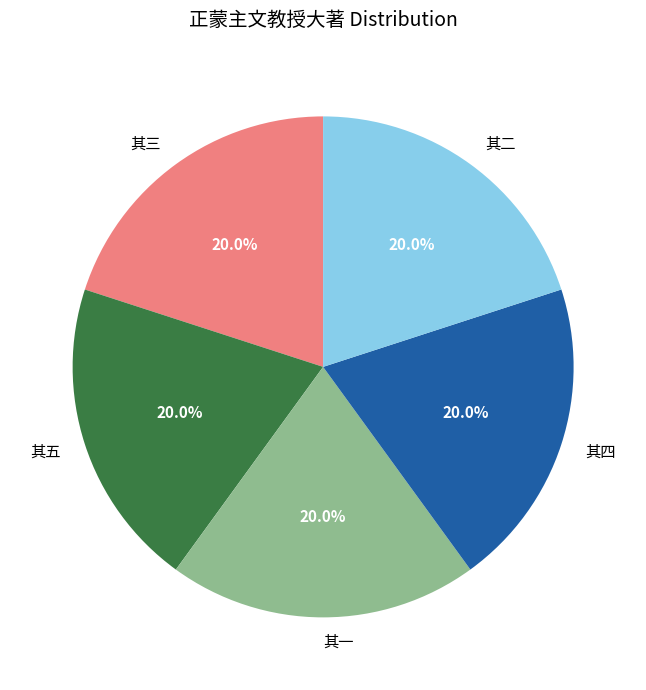

How many slices are in this pie chart?

5